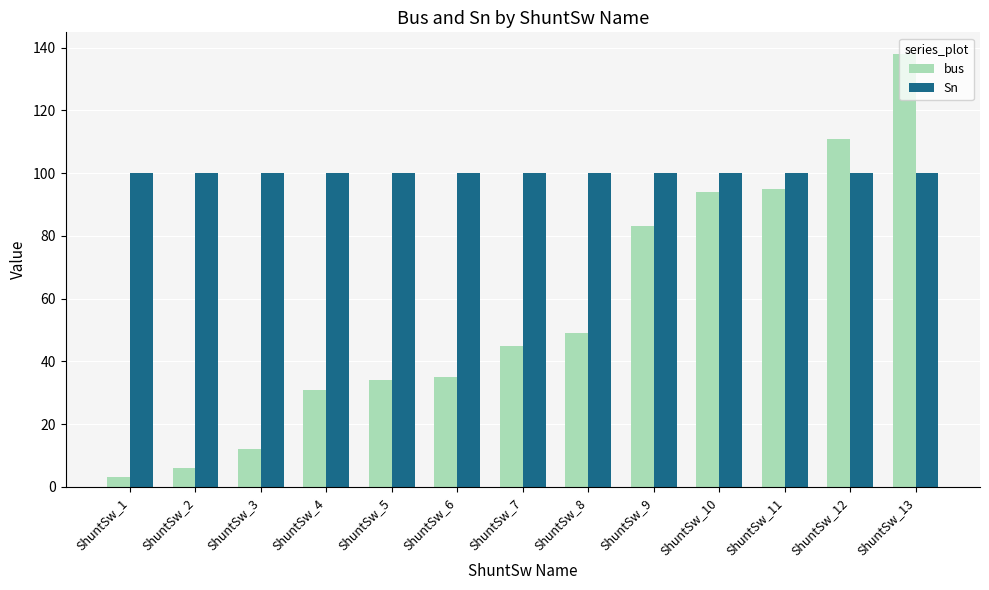

What is the value of the bus bar at the 12th from the left?

111